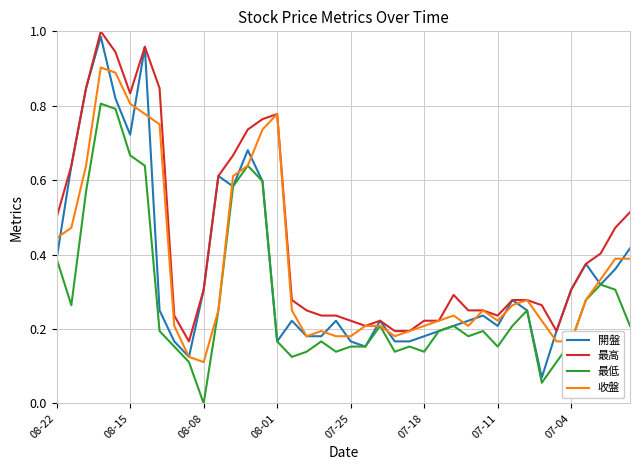

Which series has the widest spread of values?

開盤